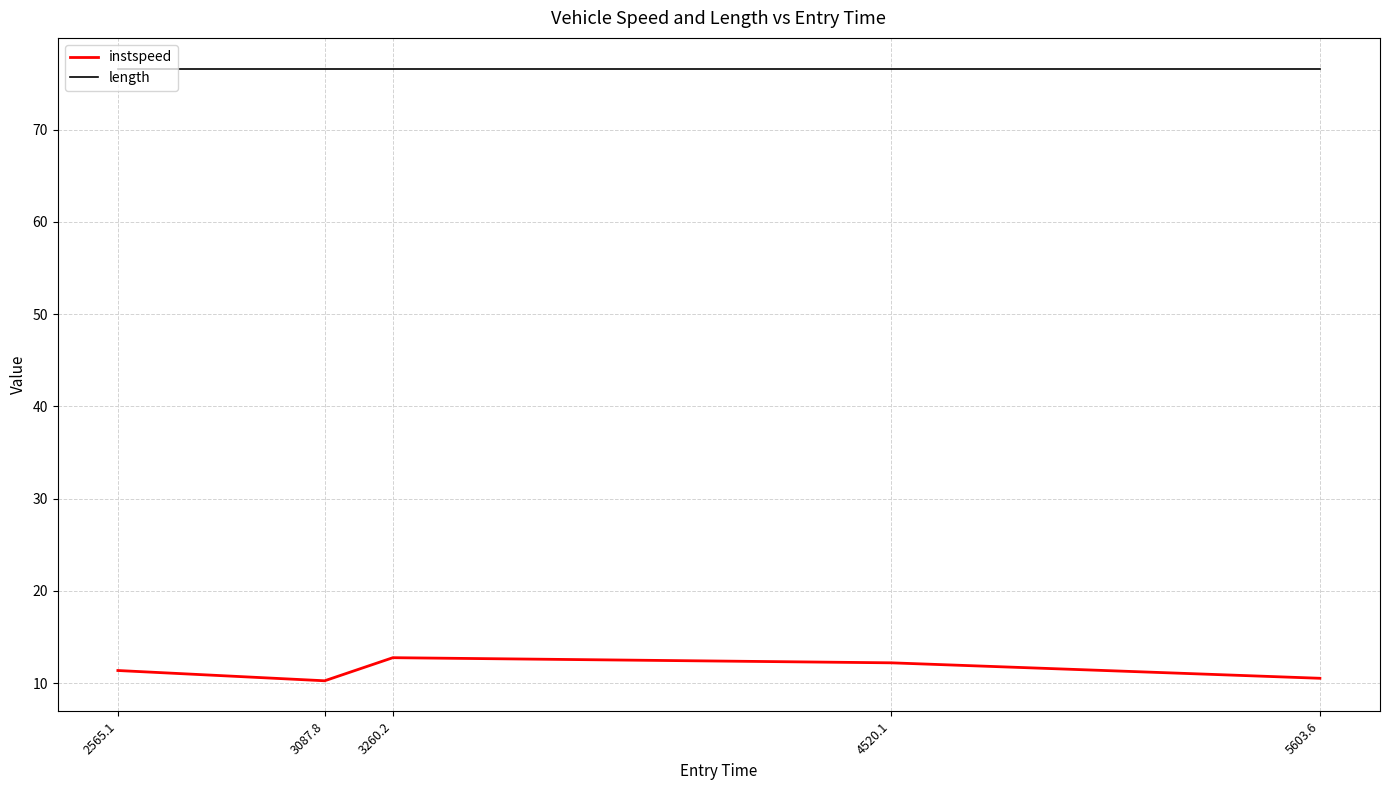

What is the spread (max minus min) of values at 2565.1?

65.3